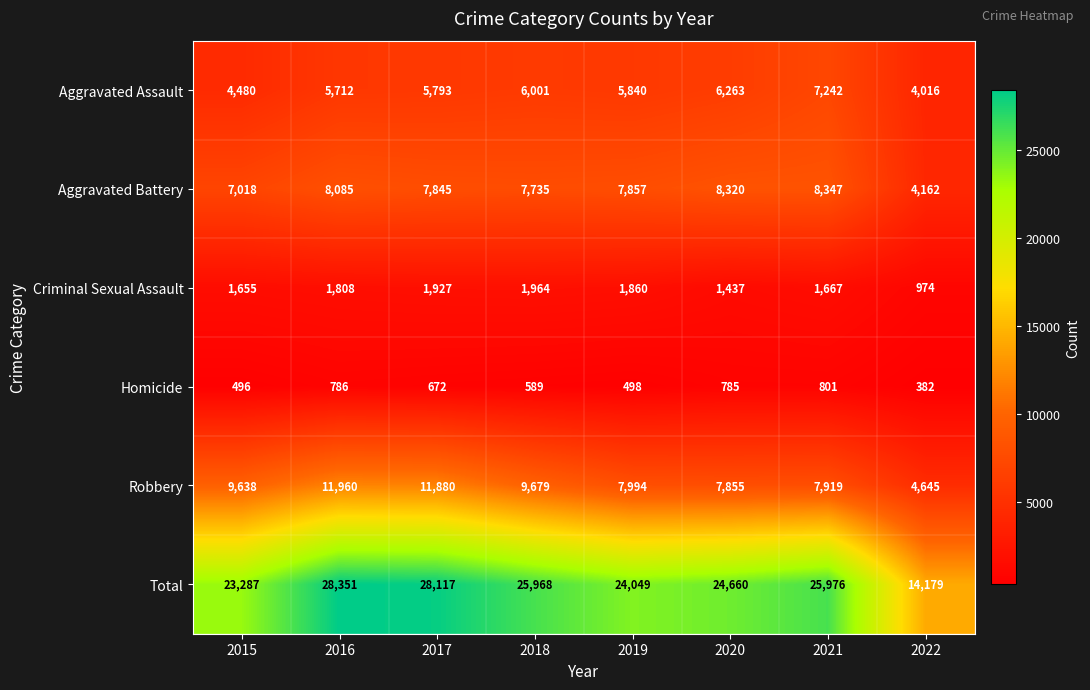

Which series has the largest range (max minus min)?

Total